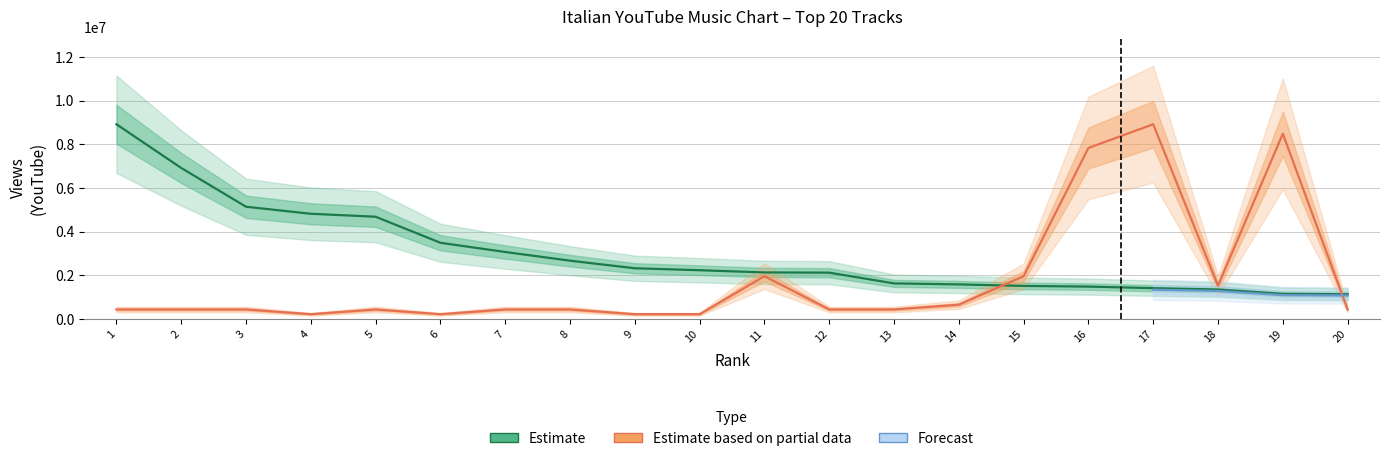

Is it true that Views equals 458778.6 at 19?

False